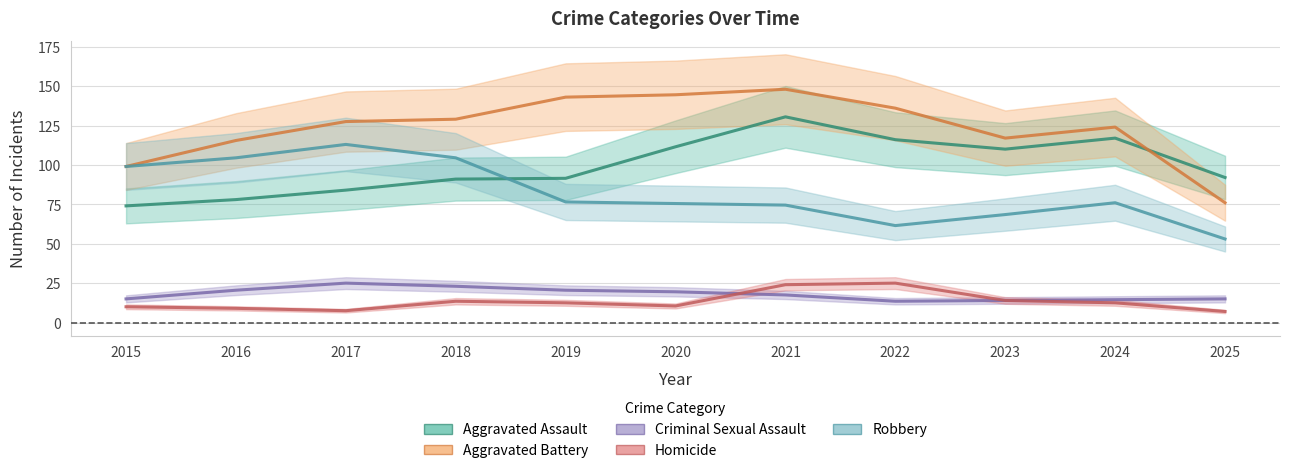

At which category does Homicide reach its first local valley?

2017